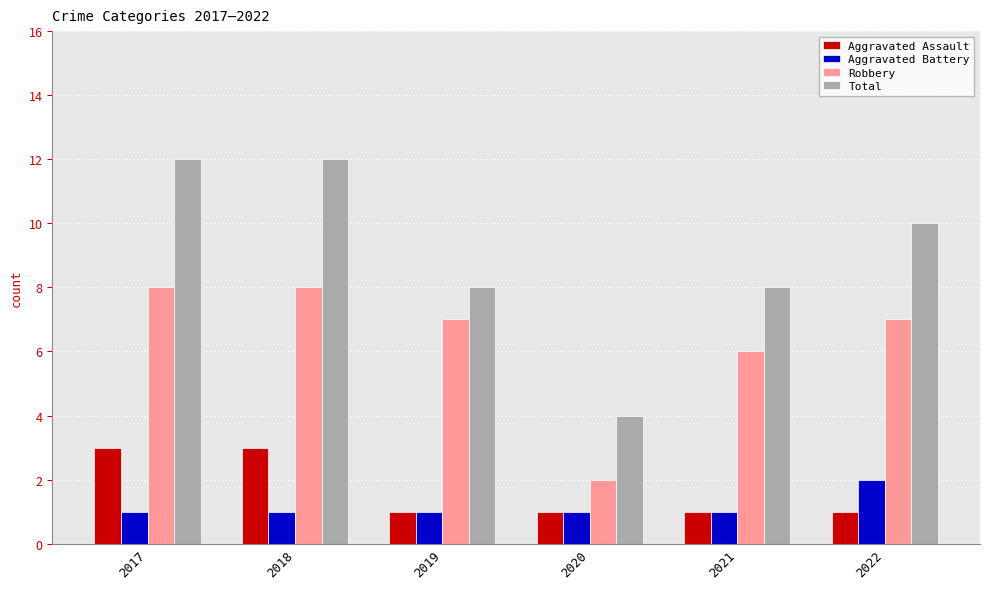

True or false: Robbery has a value of 7 at 2019.

True